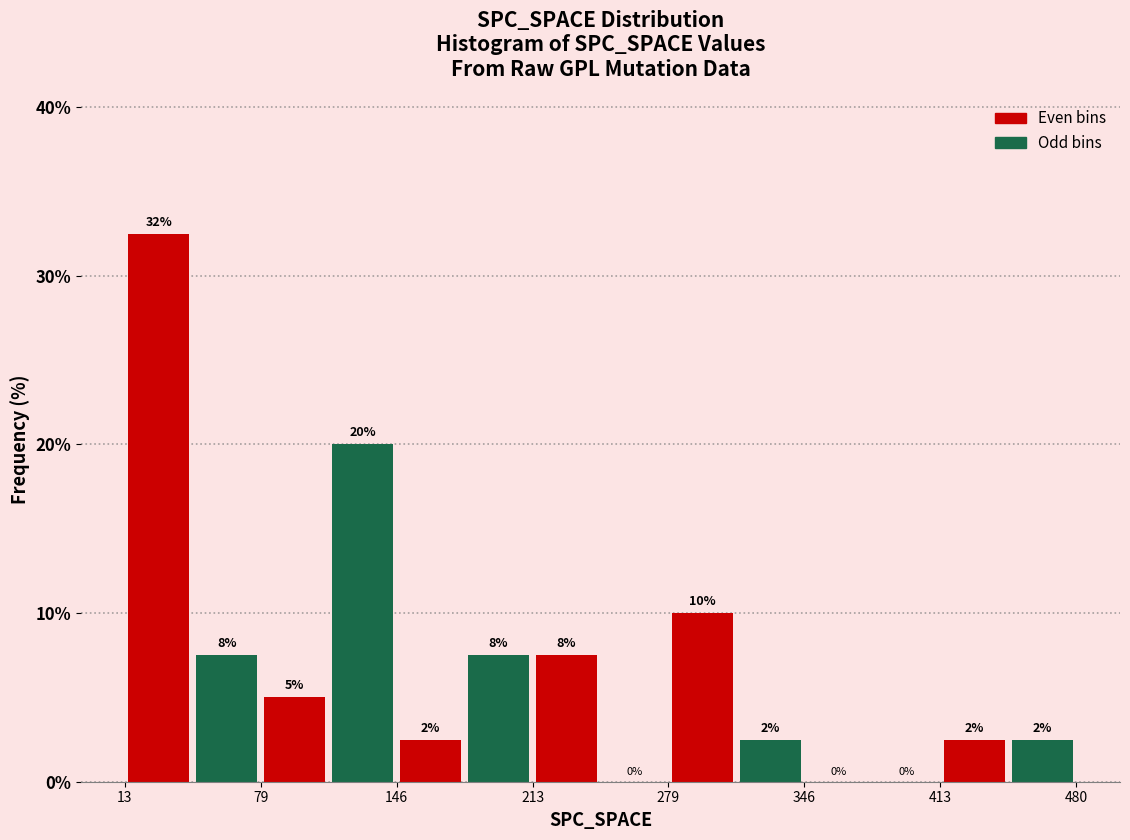

Around what value on the x-axis is the tallest bar? Give the approximate position of its centre, as read against the axis.

30